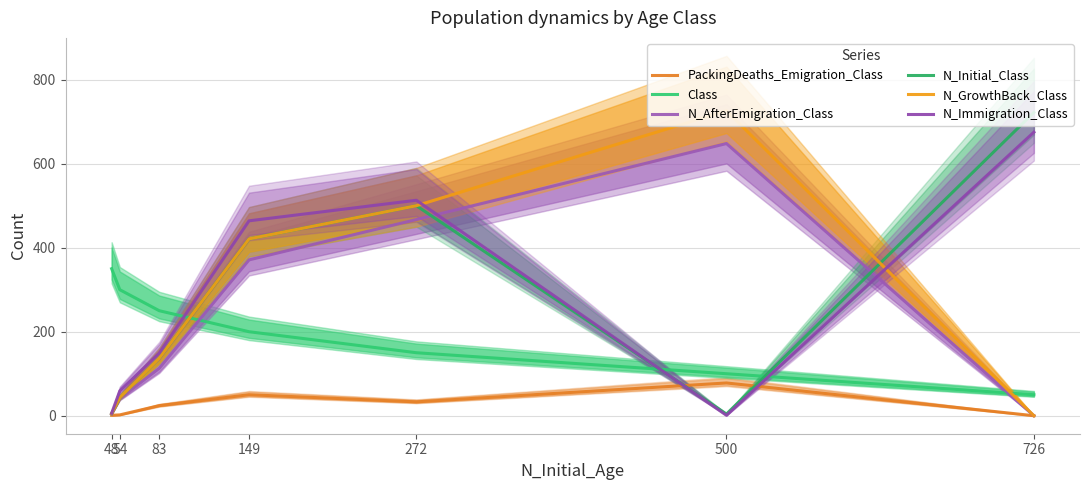

True or false: Class and PackingDeaths_Emigration_Class cross at least once.

False